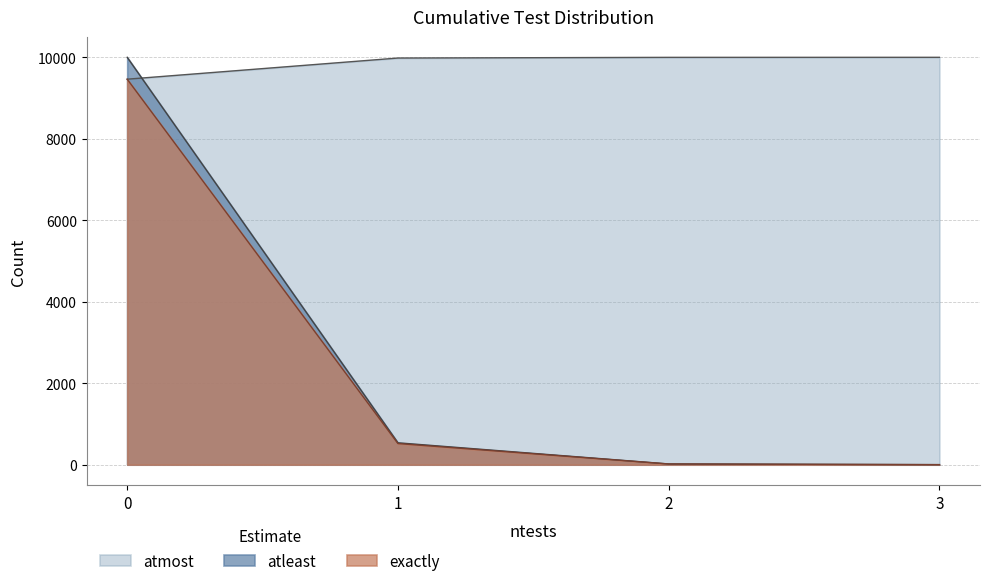

What is the sum of all exactly values?

10000